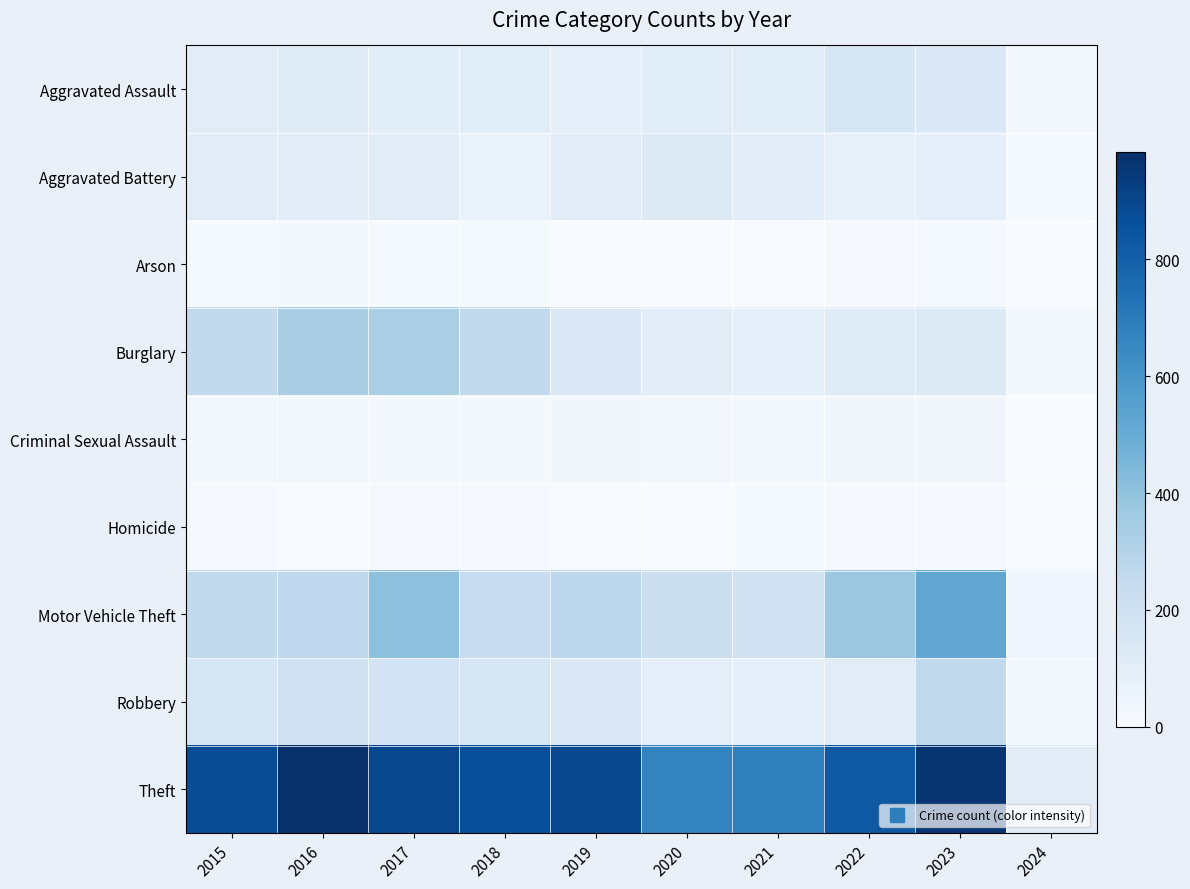

Which series changed the most between 2016 and 2023?

Motor Vehicle Theft